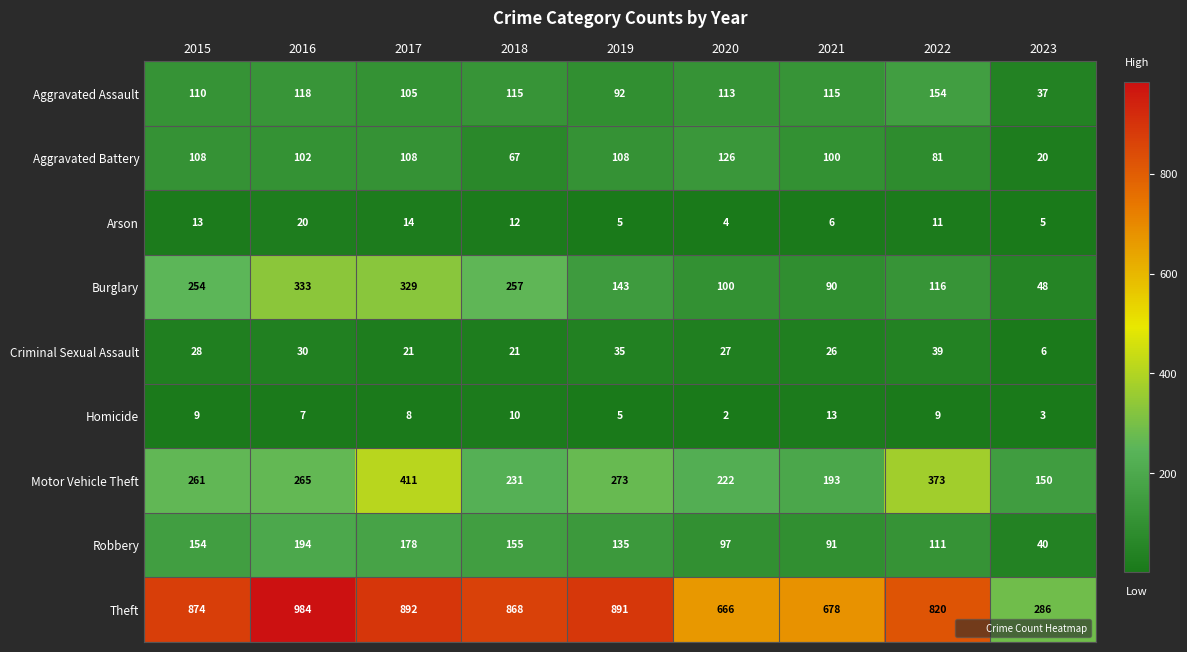

At which label is Burglary closest to 190?

2019